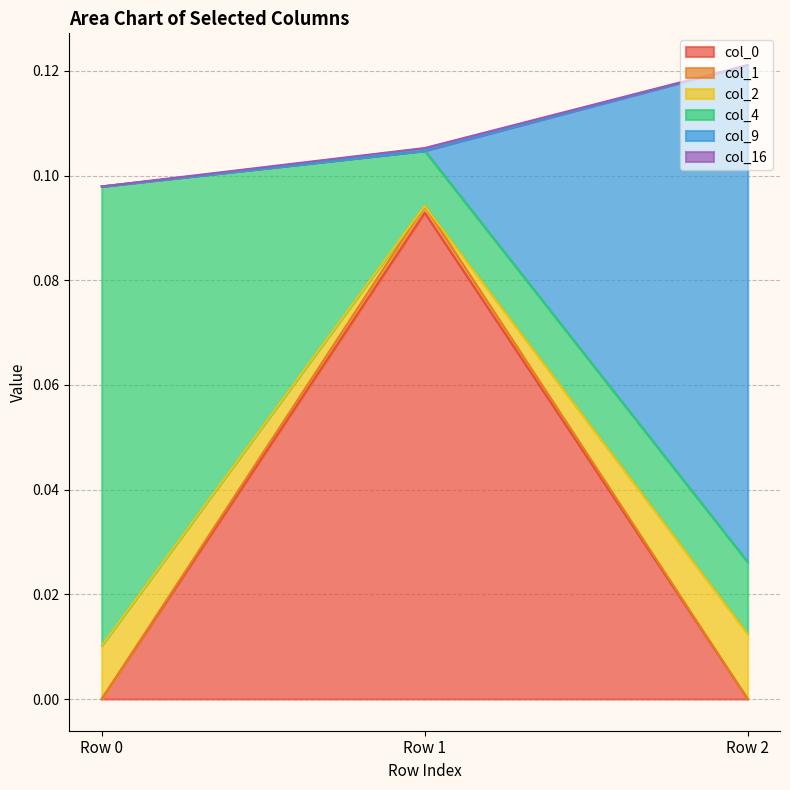

How many lines are shown in the chart?

6